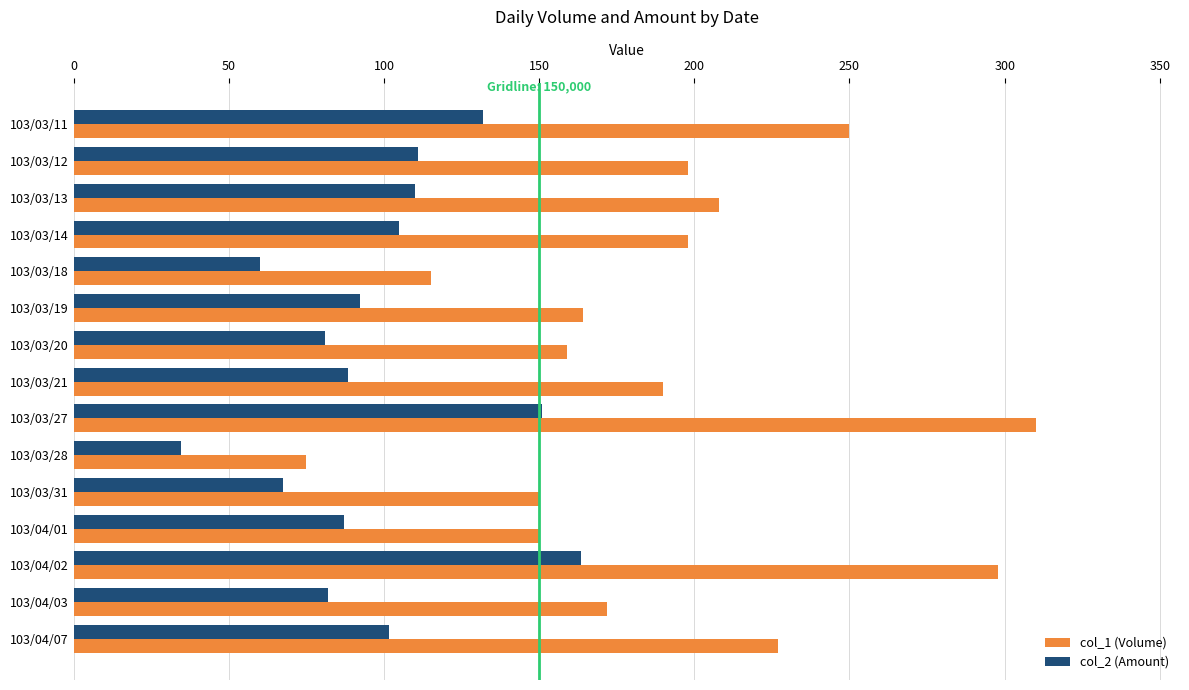

List the series in order of their peak value, highest first.

col_1 (Volume), col_2 (Amount)